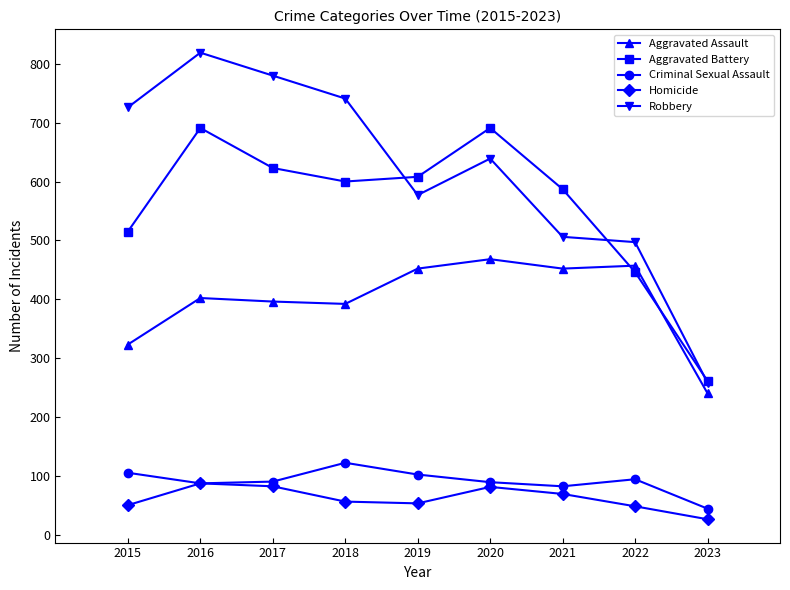

What is the highest value of the Aggravated Battery series?

691